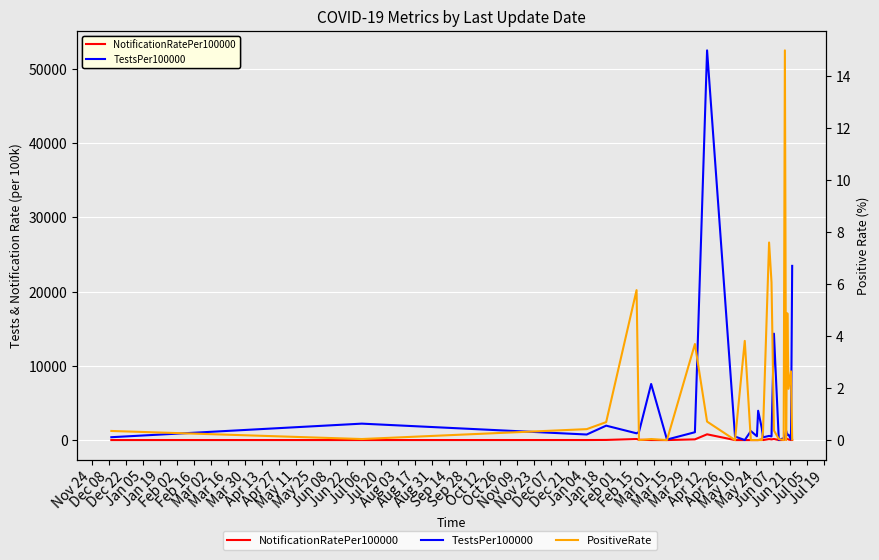

True or false: NotificationRatePer100000 and TestsPer100000 intersect in this chart.

False